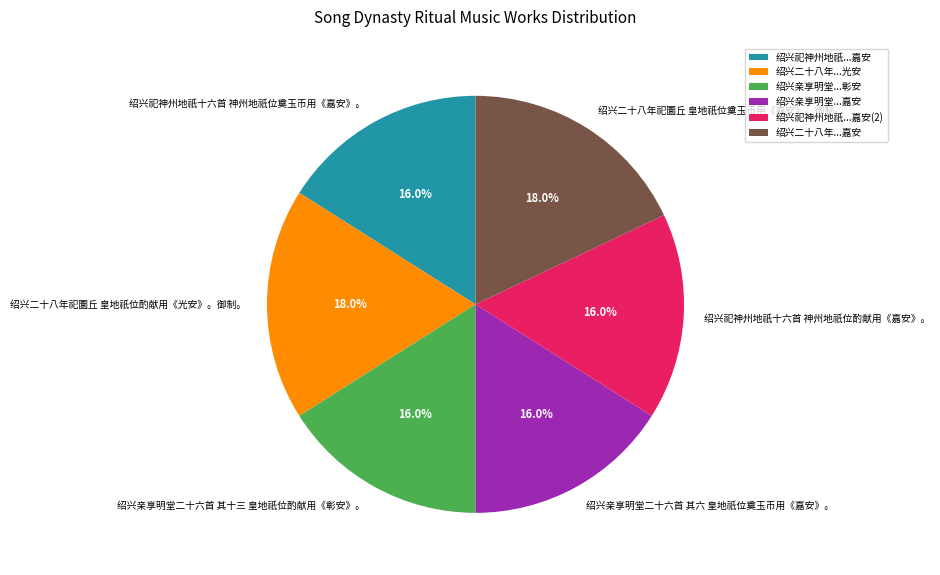

What is the ratio of the value at 绍兴祀神州地祇...嘉安(2) to the value at 绍兴亲享明堂...彰安?

1.0